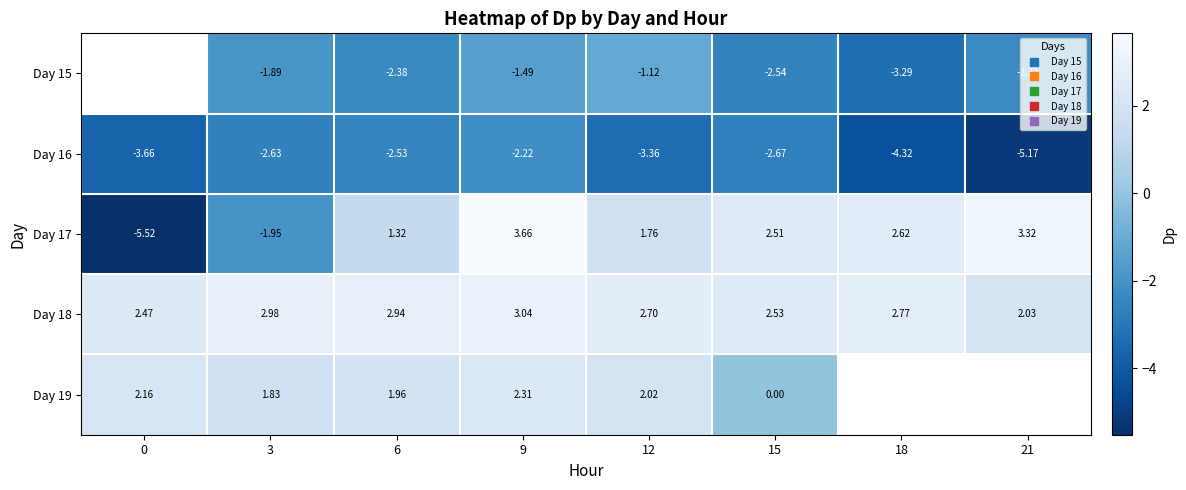

Between 0 and 21, which series saw the biggest shift?

Day 17